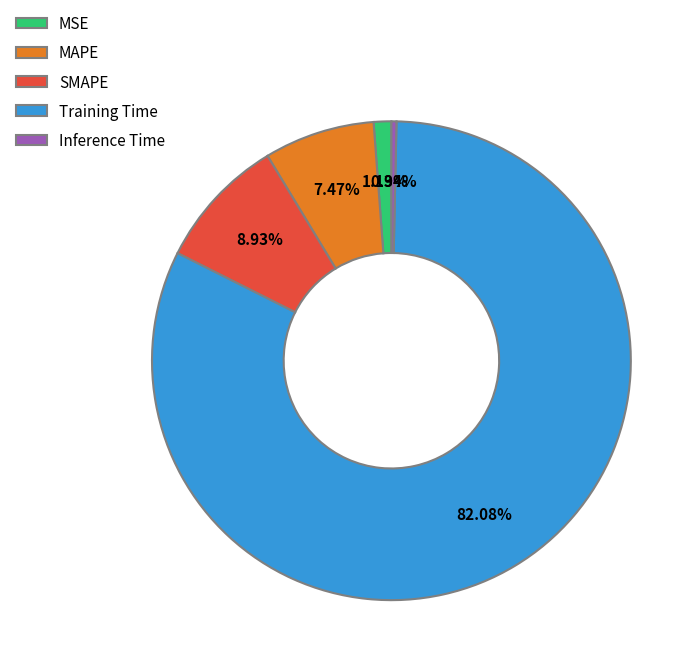

Between MAPE and SMAPE, which is larger?

SMAPE